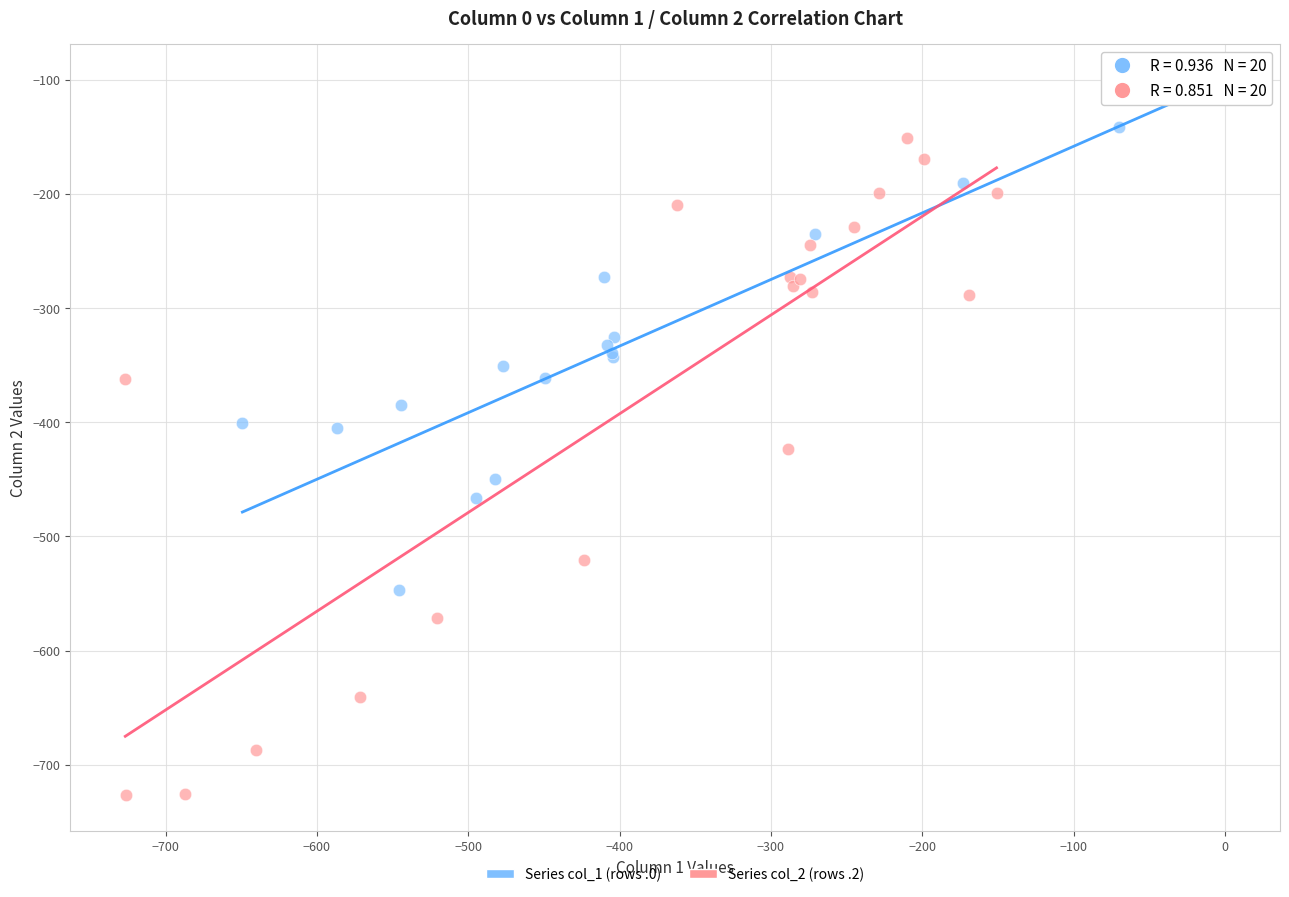

Which series contains the lowest Y value?

Series col_2 (rows .2)